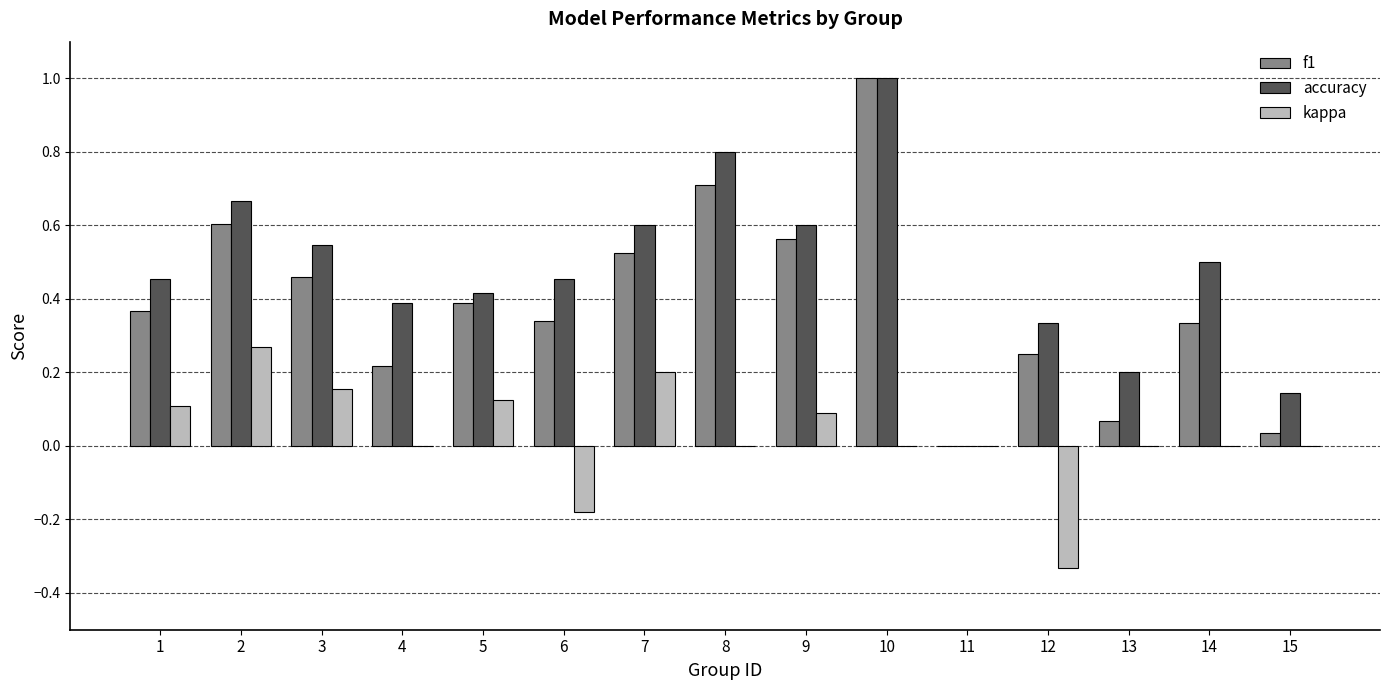

Which series changed the most between 2 and 7?

f1